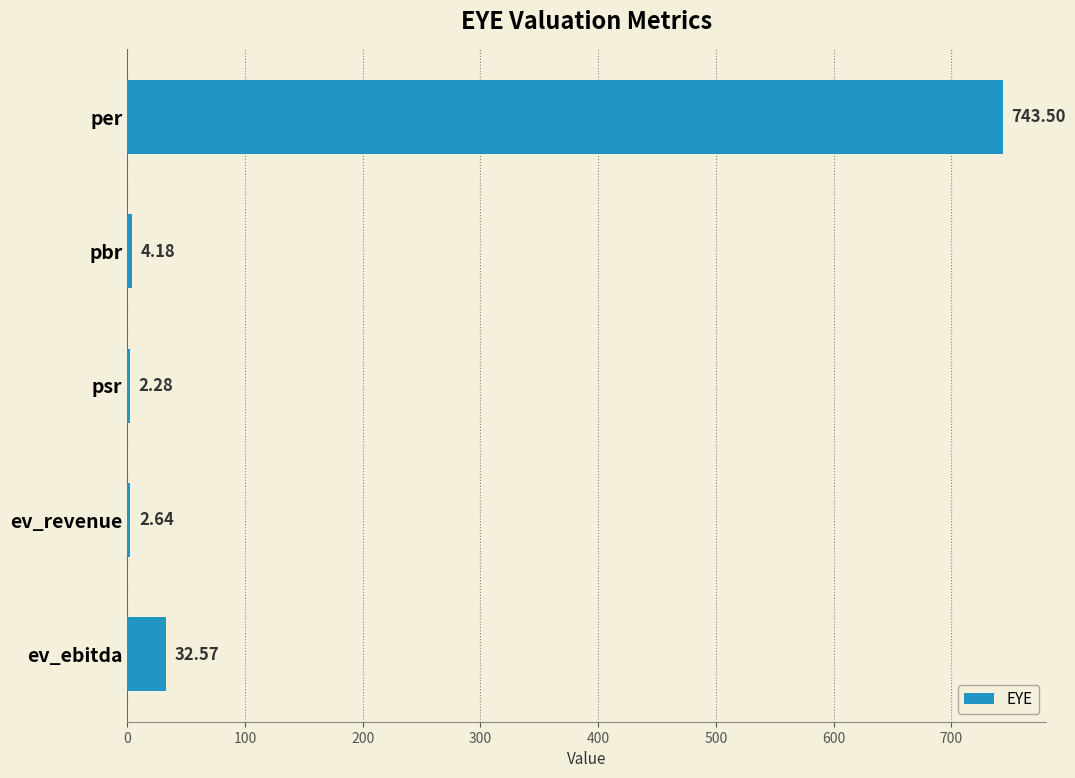

At which category does the chart reach its peak across all series?

per